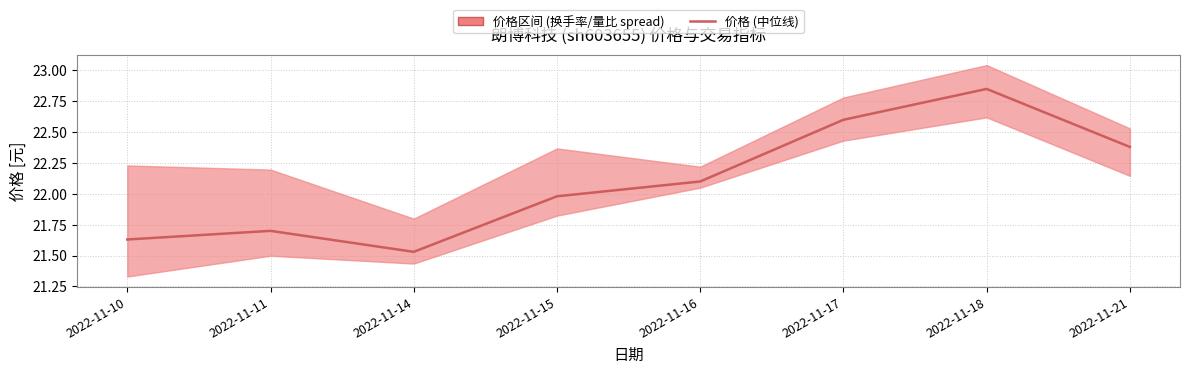

Reading left to right, what are all the values shown in this chart?

2022-11-10=21.6	2022-11-11=21.7	2022-11-14=21.5	2022-11-15=22.0	2022-11-16=22.1	2022-11-17=22.6	2022-11-18=22.9	2022-11-21=22.4